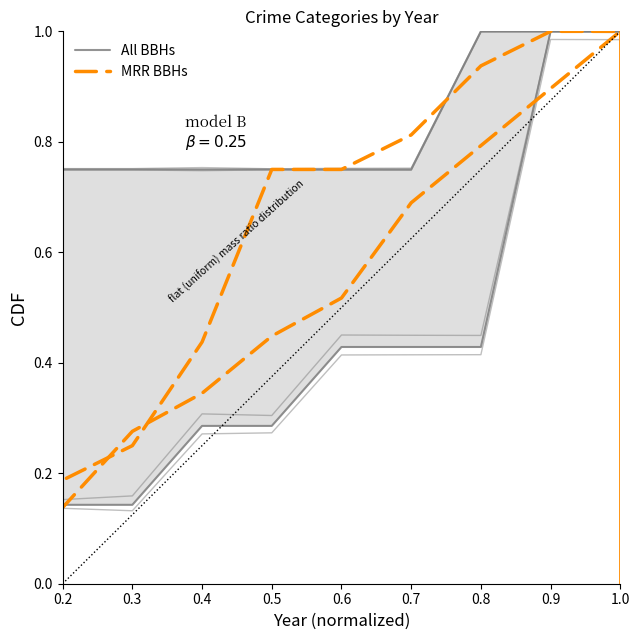

The All BBHs series shows 0.2 at 0.6. True or false?

False